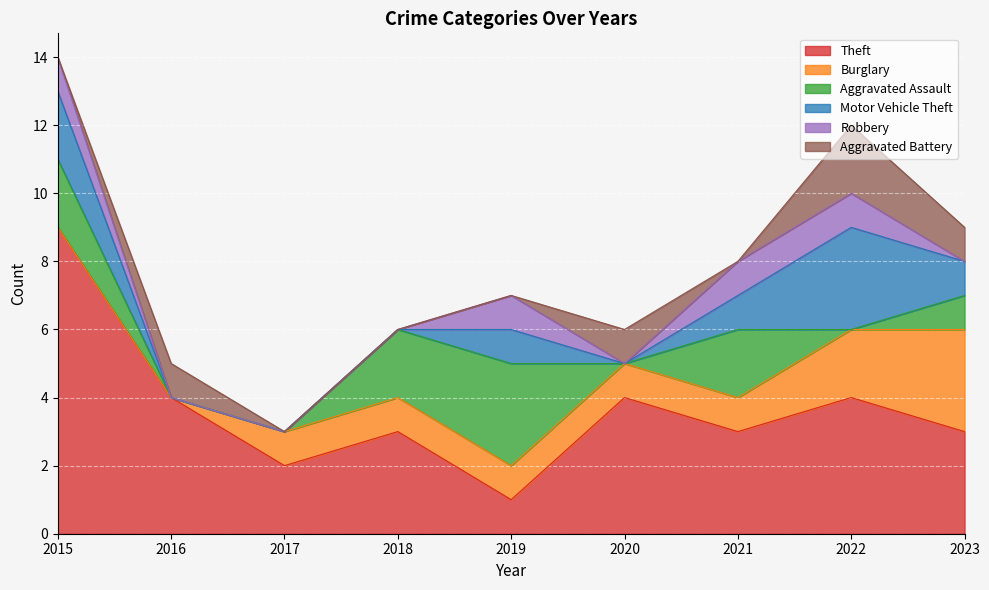

Reading left to right, what are all the values shown in this chart?

Theft: 9	4	2	3	1	4	3	4	3
Burglary: 0	0	1	1	1	1	1	2	3
Aggravated Assault: 2	0	0	2	3	0	2	0	1
Motor Vehicle Theft: 2	0	0	0	1	0	1	3	1
Robbery: 1	0	0	0	1	0	1	1	0
Aggravated Battery: 0	1	0	0	0	1	0	2	1